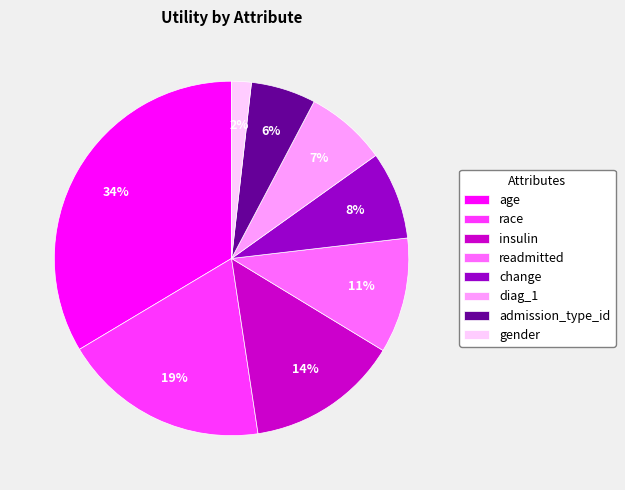

Does any single category account for the majority?

No